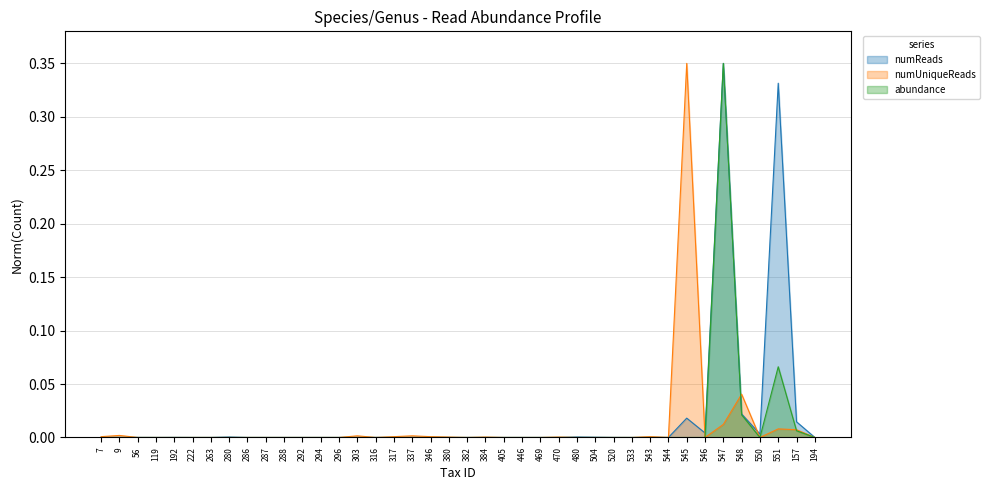

Reading left to right, what are all the values shown in this chart?

numReads: 0.0	0.0	0.0	0.0	0.0	0.0	0.0	0.0	0.0	0.0	0.0	0.0	0.0	0.0	0.0	0.0	0.0	0.0	0.0	0.0	0.0	0.0	0.0	0.0	0.0	0.0	0.0	0.0	0.0	0.0	0.0	0.0	0.0	0.0	0.3	0.0	0.0	0.3	0.0	0.0
numUniqueReads: 0.0	0.0	0.0	0.0	0.0	0.0	0.0	0.0	0.0	0.0	0.0	0.0	0.0	0.0	0.0	0.0	0.0	0.0	0.0	0.0	0.0	0.0	0.0	0.0	0.0	0.0	0.0	0.0	0.0	0.0	0.0	0.0	0.3	0.0	0.0	0.0	0.0	0.0	0.0	0.0
abundance: 0.0	0.0	0.0	0.0	0.0	0.0	0.0	0.0	0.0	0.0	0.0	0.0	0.0	0.0	0.0	0.0	0.0	0.0	0.0	0.0	0.0	0.0	0.0	0.0	0.0	0.0	0.0	0.0	0.0	0.0	0.0	0.0	0.0	0.0	0.3	0.0	0.0	0.1	0.0	0.0